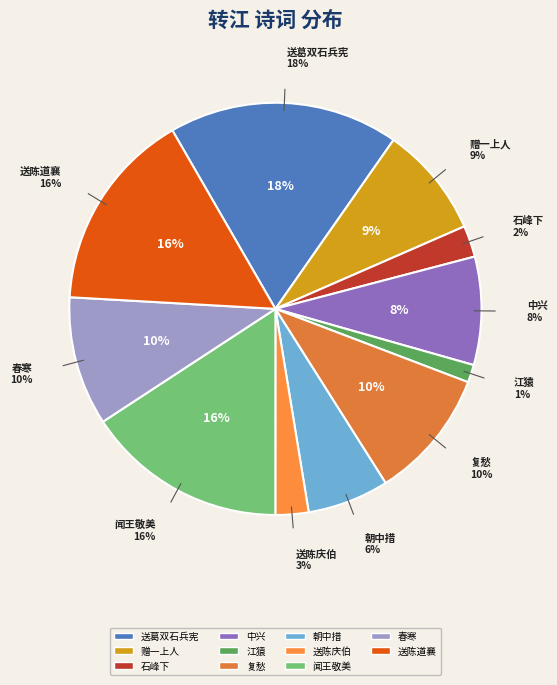

Is the sum of 石峰下·山转江亦转 and 复愁·任转江淮粟 greater than half?

No